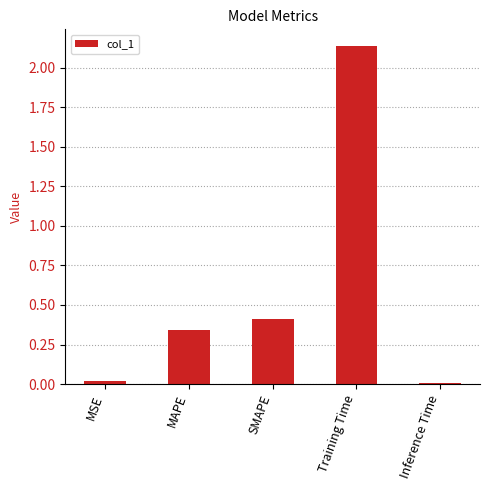

Which has a higher value, MAPE or Inference Time?

MAPE